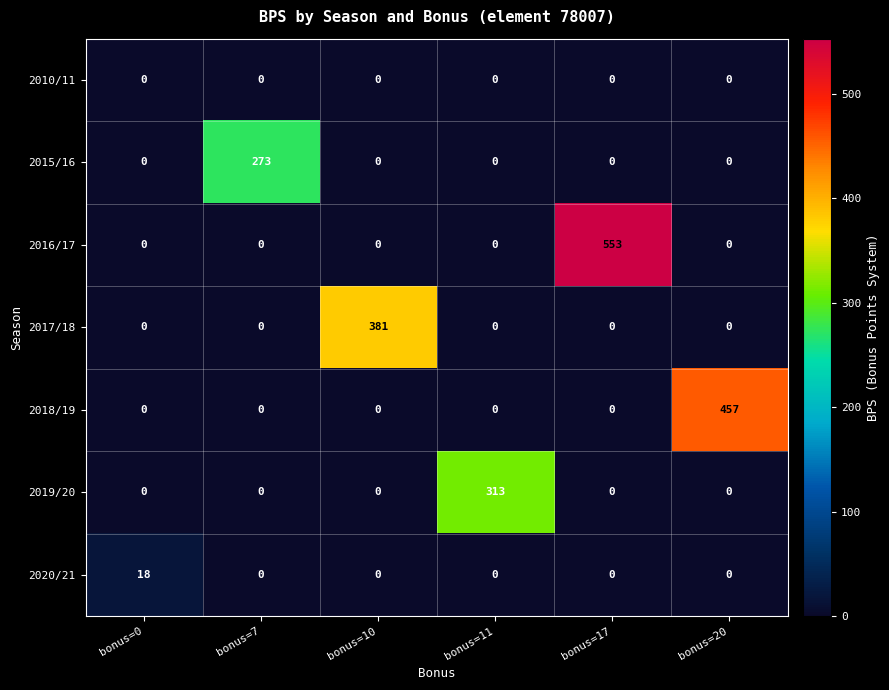

At how many categories does at least one series exceed 177?

5